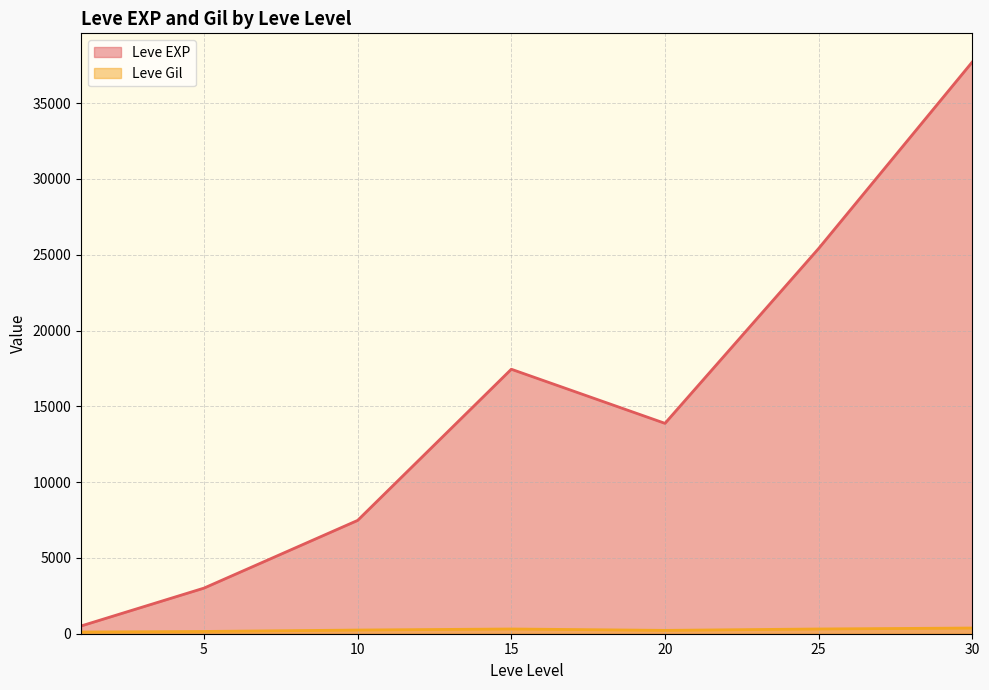

Which series ends up on top after the final intersection of Leve EXP and Leve Gil?

Leve EXP